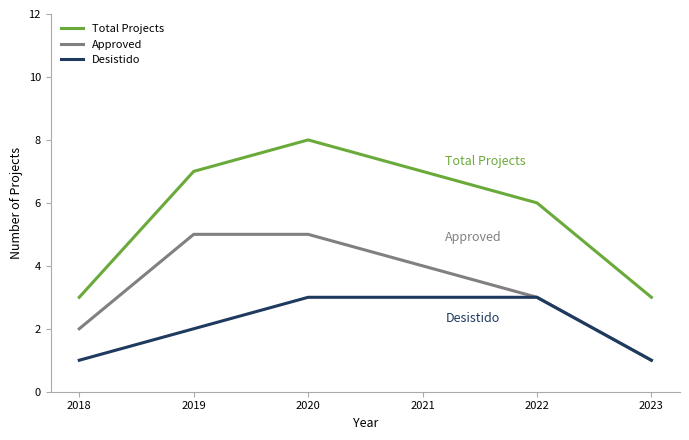

Reading left to right, transcribe all the data shown in this chart.

Total Projects: 3	7	8	7	6	3
Approved: 2	5	5	4	3	1
Desistido: 1	2	3	3	3	1